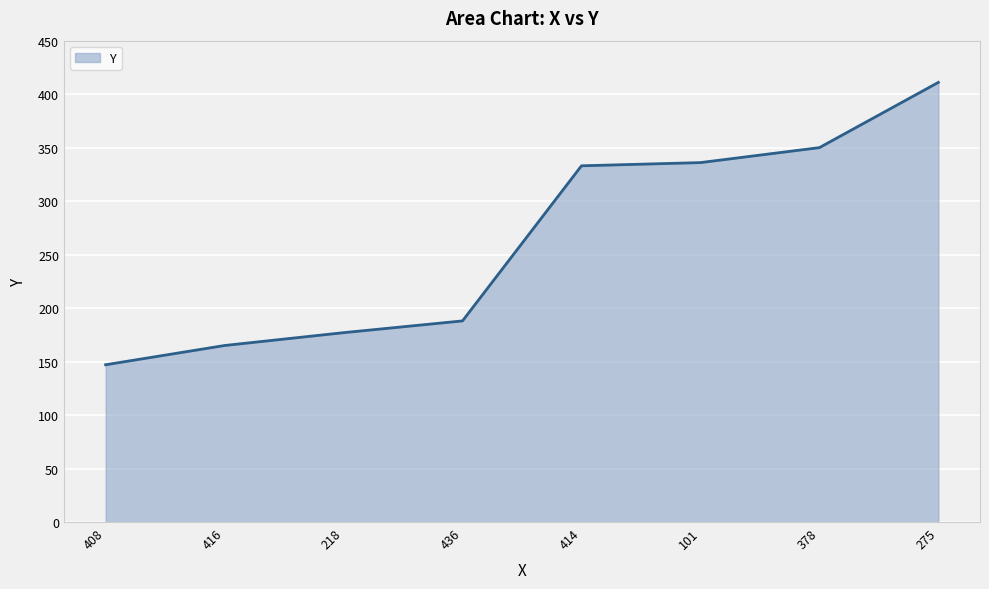

Is it true that the value at 414 is 116?

False